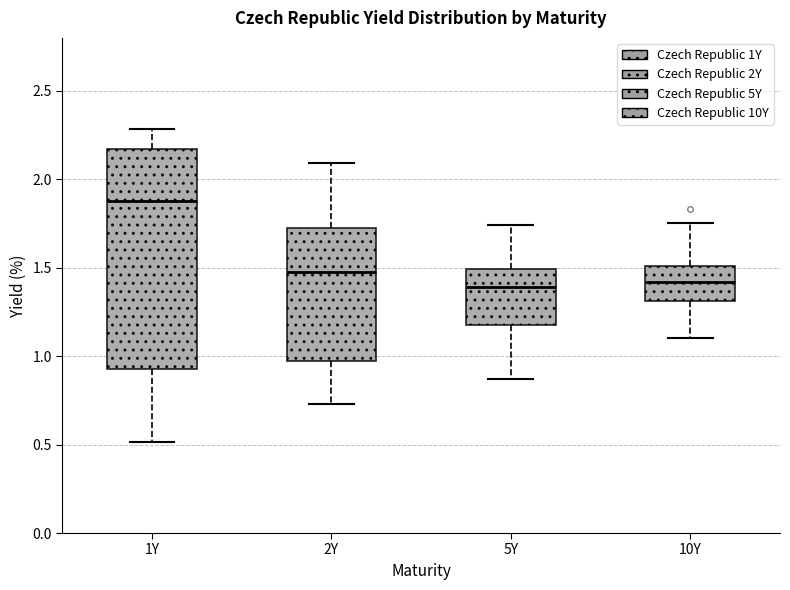

Reading left to right, transcribe this box plot: for each box, give where its median line is, the range the box spans, and where its two whiskers end, as read against the y-axis. The values are not printed on the chart, so give them approximately, as read against the axis.

1Y: median 1.90, box 0.95 to 2.15, whiskers 0.50 to 2.30
2Y: median 1.50, box 0.95 to 1.70, whiskers 0.75 to 2.10
5Y: median 1.40, box 1.20 to 1.50, whiskers 0.85 to 1.75
10Y: median 1.40, box 1.30 to 1.50, whiskers 1.10 to 1.75